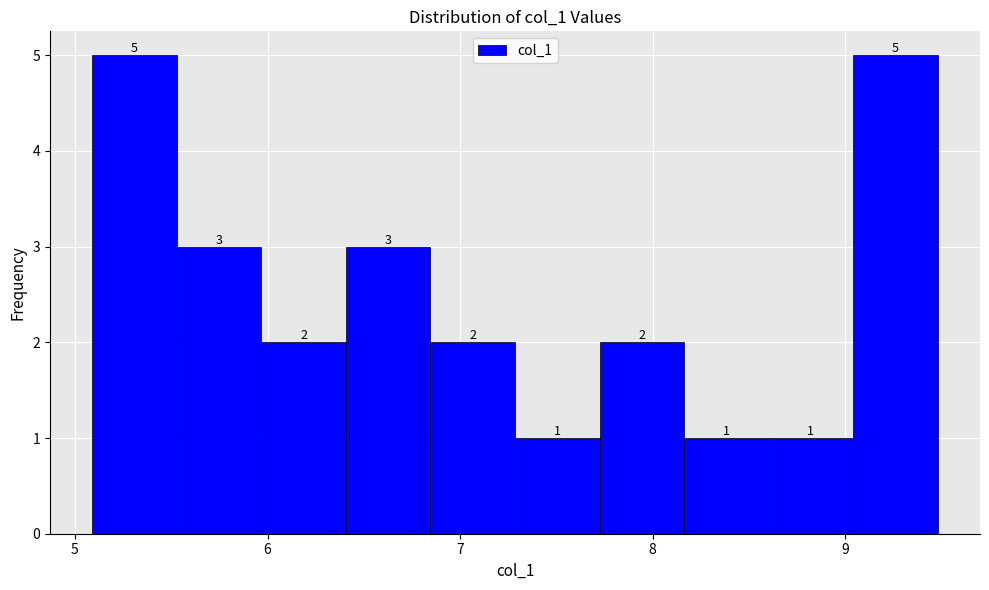

Reading left to right, list every bar in this chart as the range it spans on the x-axis followed by its height. The bar edges are not printed on the chart, so give them approximately, as read against the axis.

5.1 to 5.5: 5
5.5 to 6.0: 3
6.0 to 6.4: 2
6.4 to 6.8: 3
6.8 to 7.3: 2
7.3 to 7.7: 1
7.7 to 8.2: 2
8.2 to 8.6: 1
8.6 to 9.0: 1
9.0 to 9.5: 5